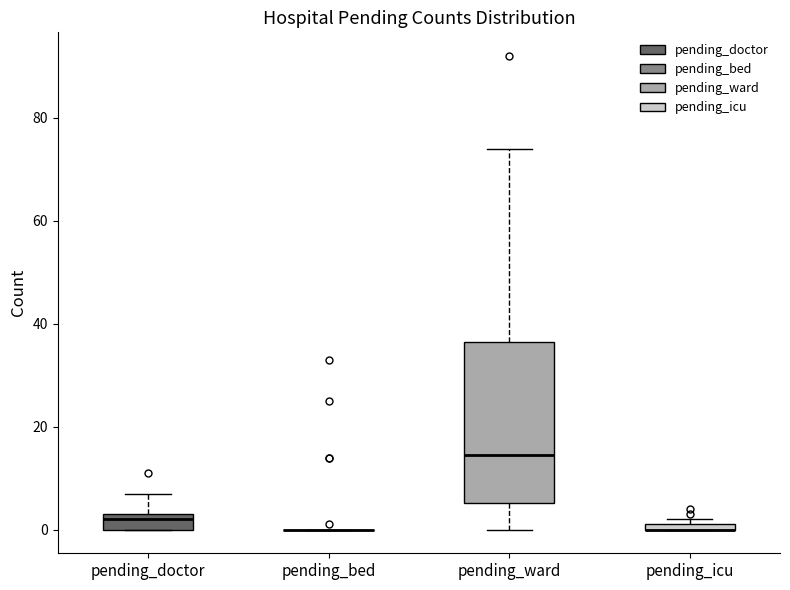

Which box is the tallest, from its lower edge to its upper edge?

pending_ward